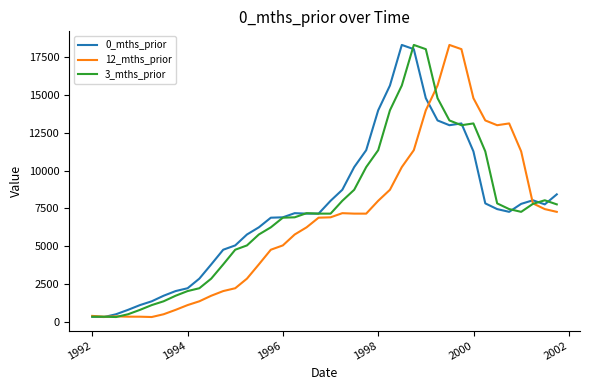

What is the maximum value for 0_mths_prior?

18280